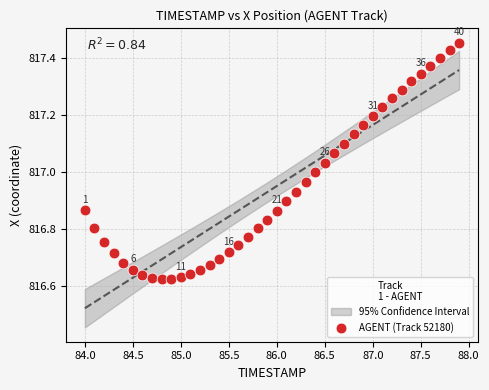

What is the range of Y values (max minus min)?

0.8